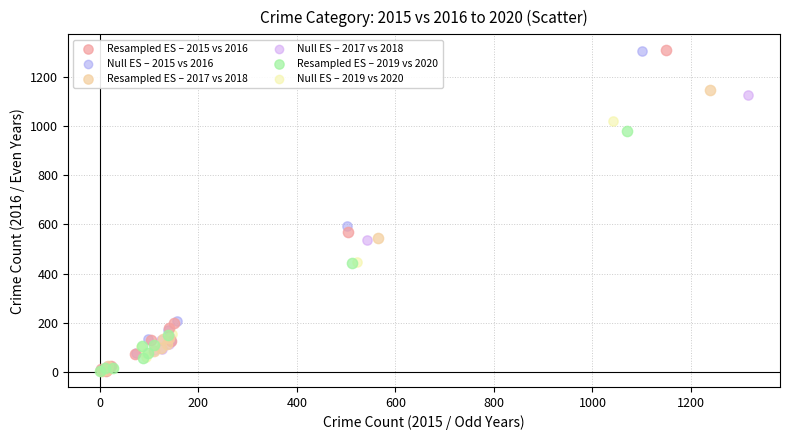

Which series has the widest spread of Y values?

Resampled ES – 2015 vs 2016